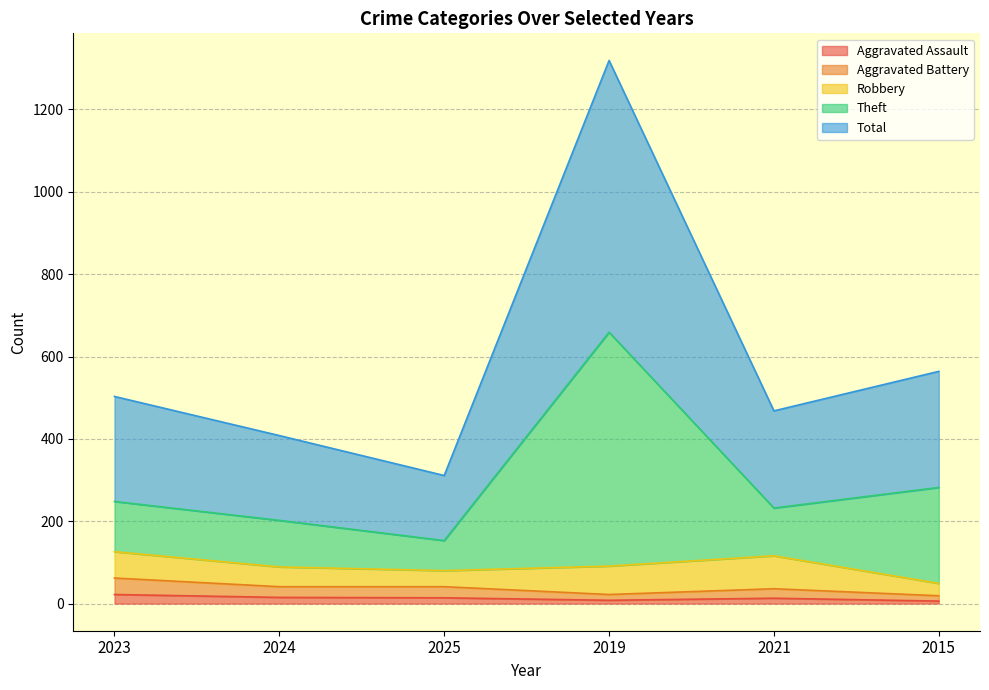

Is it true that Aggravated Assault equals 6 at 2015?

True